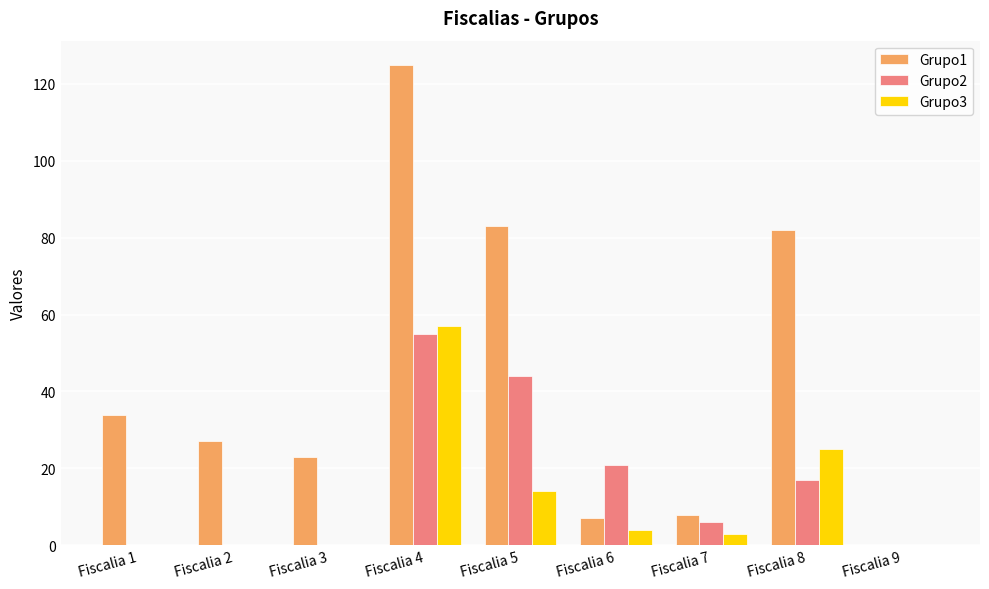

Is the value of Grupo3 at Fiscalia 1 greater than the value of Grupo2 at Fiscalia 7?

No